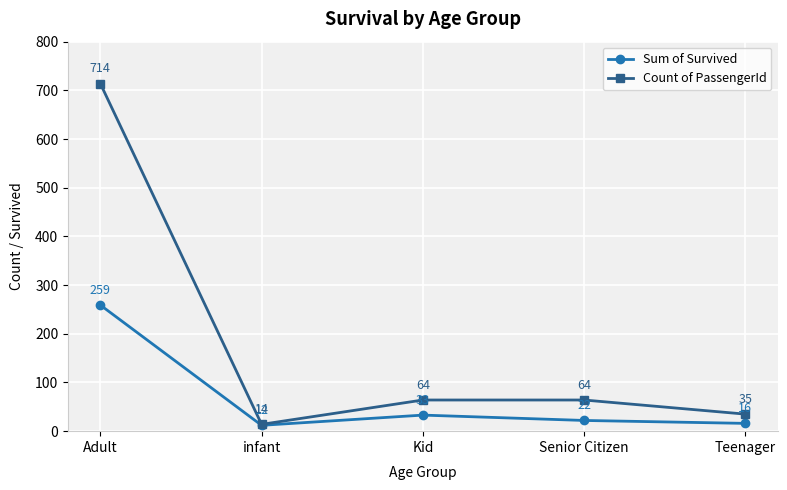

The value of Count of PassengerId at Teenager is 35. True or false?

True